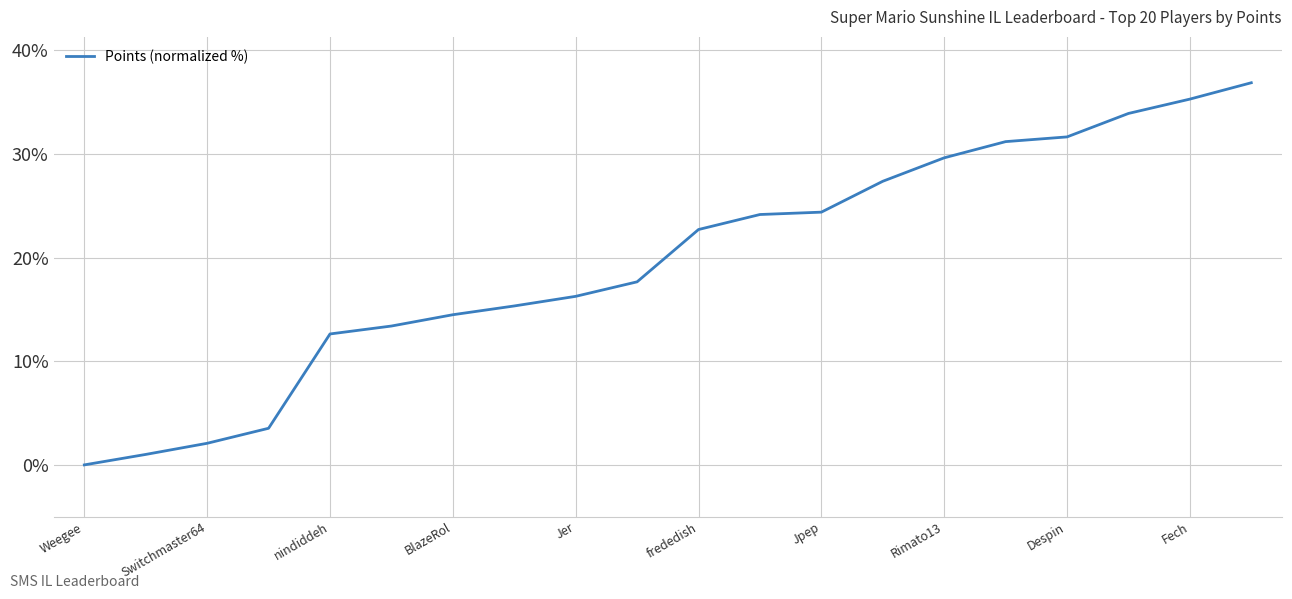

Reading left to right, extract all data points from this chart.

0.0	1.0	2.1	3.5	12.6	13.4	14.5	15.3	16.3	17.7	22.7	24.2	24.4	27.4	29.6	31.2	31.7	33.9	35.3	36.9